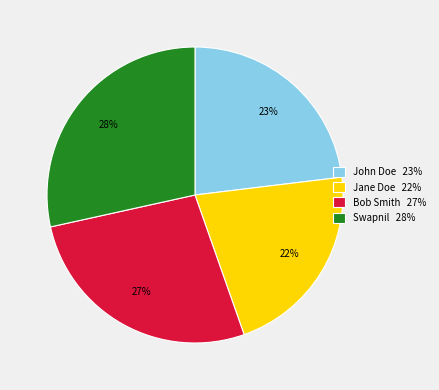

True or false: John Doe accounts for 23% of the total.

True